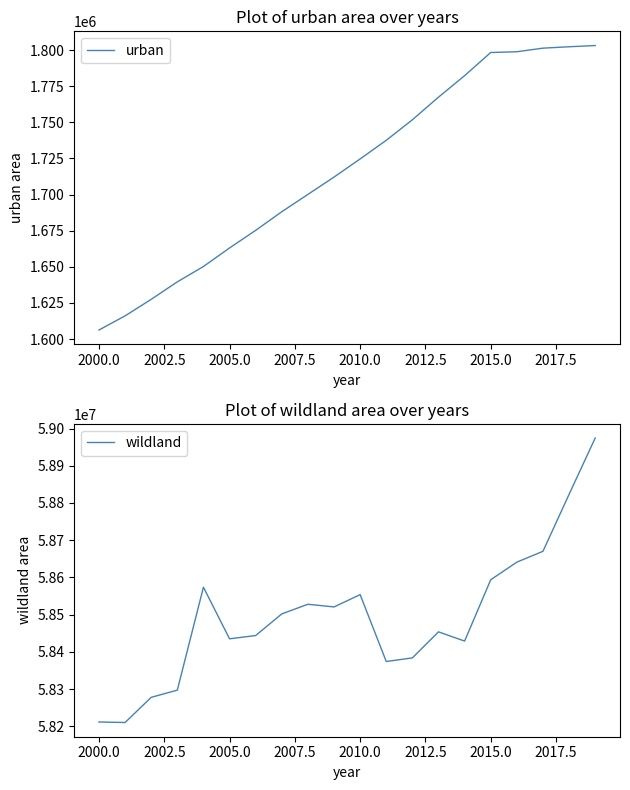

What is the highest value of the urban series?

1803124.4